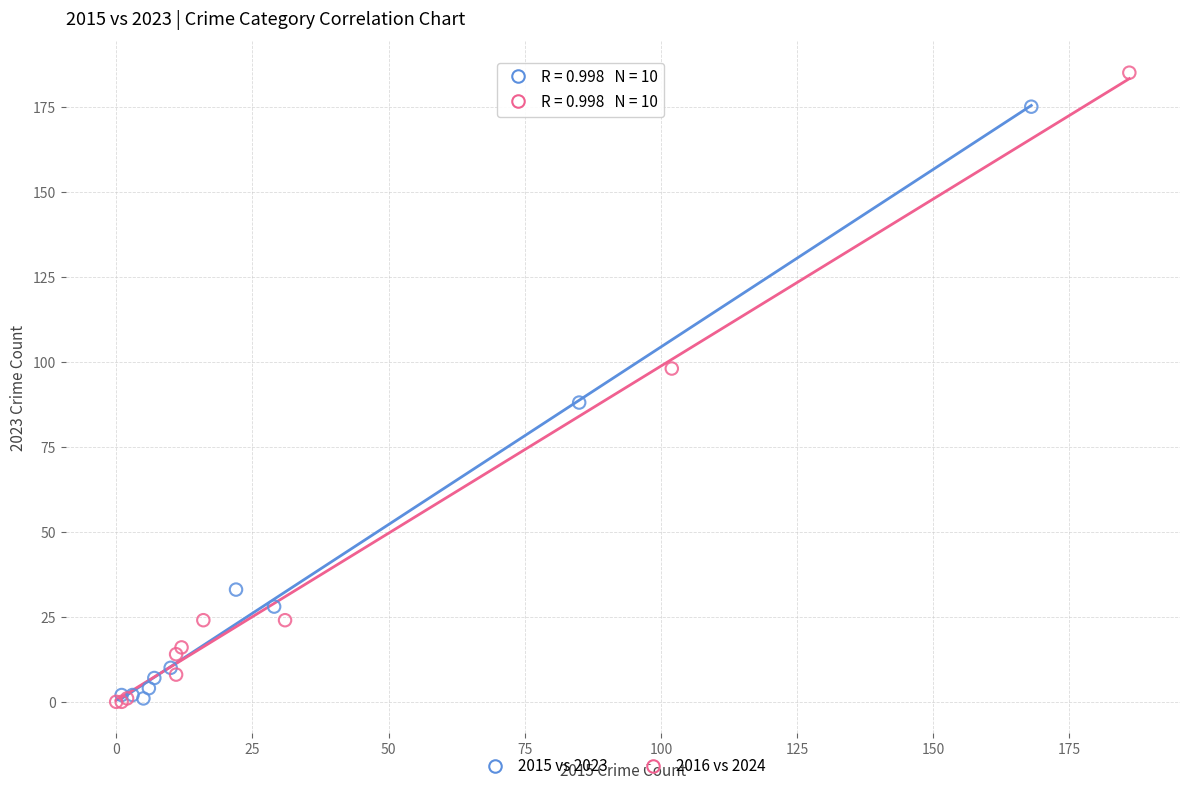

Which series has the widest spread of Y values?

2016 vs 2024